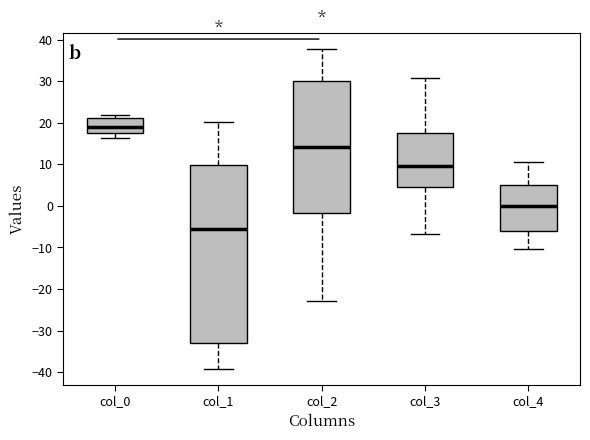

Where does the median line of the box for col_2 sit on the y-axis? The values are not printed on the chart, so give them approximately, as read against the axis.

14